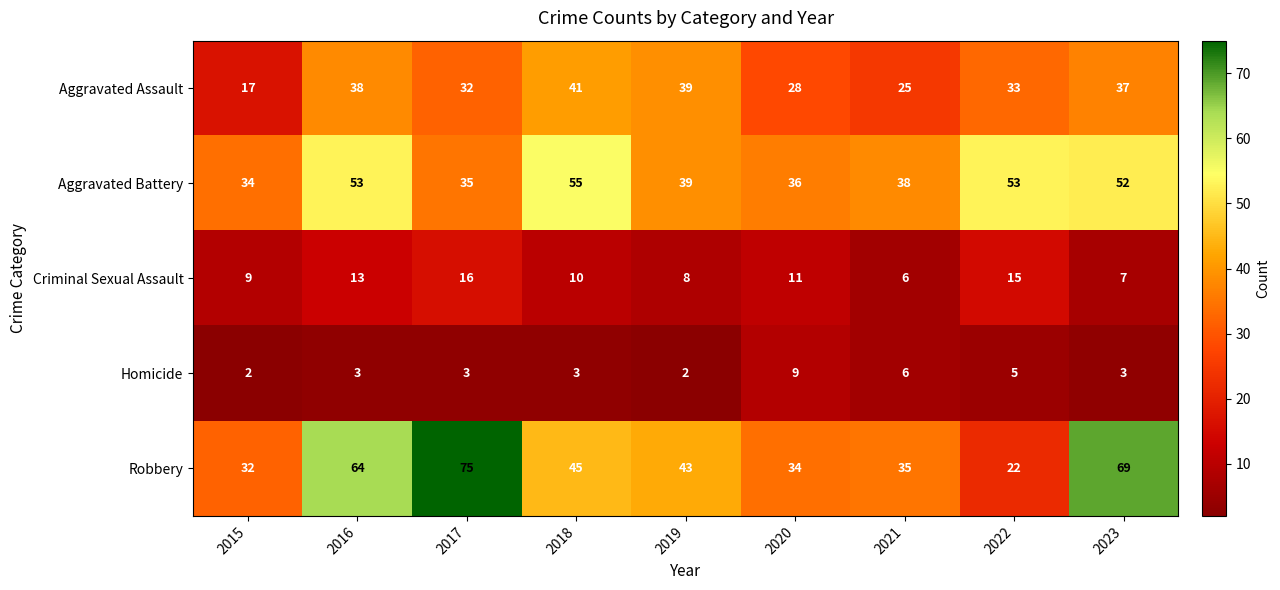

At 2017, list the series in order from smallest to largest.

Homicide, Criminal Sexual Assault, Aggravated Assault, Aggravated Battery, Robbery